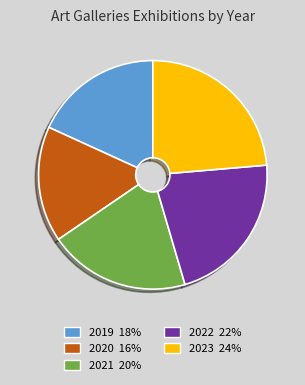

Is there a majority slice in this chart?

No